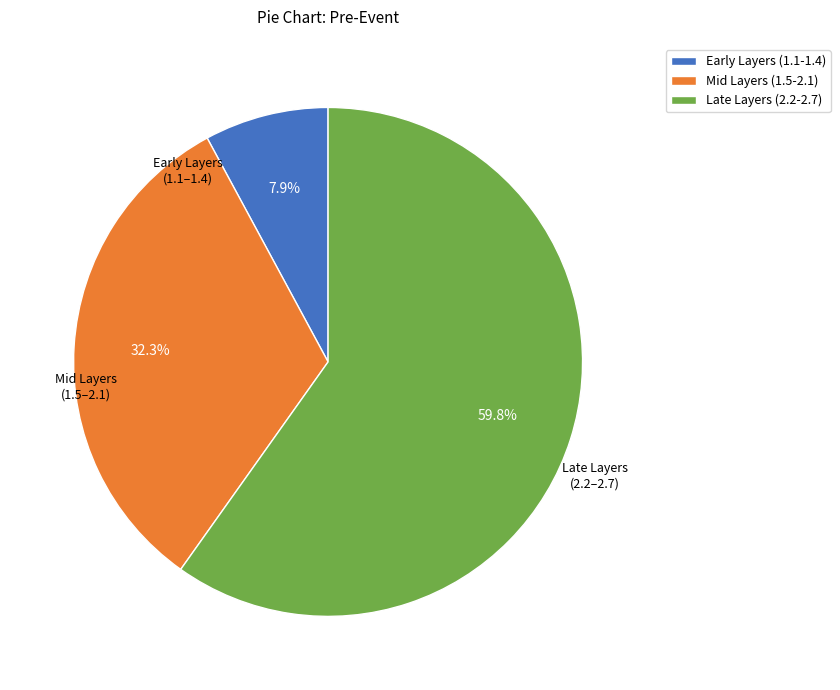

Which has a higher value, Early Layers (1.1-1.4) or Late Layers (2.2-2.7)?

Late Layers (2.2-2.7)